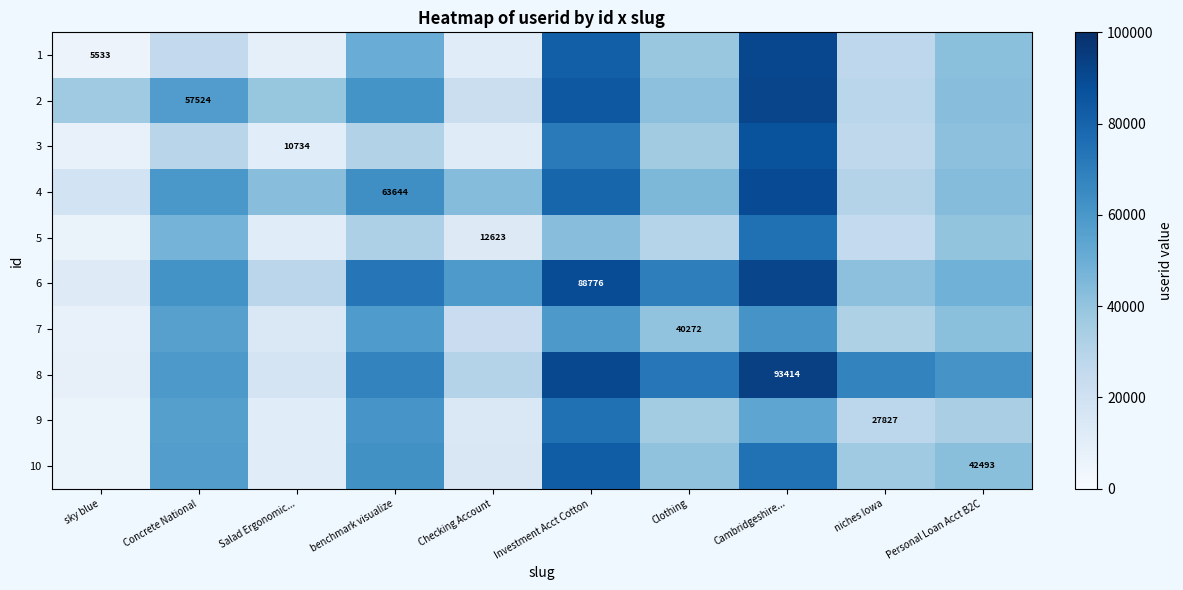

The 2 series shows 12008.4 at Checking Account. True or false?

False